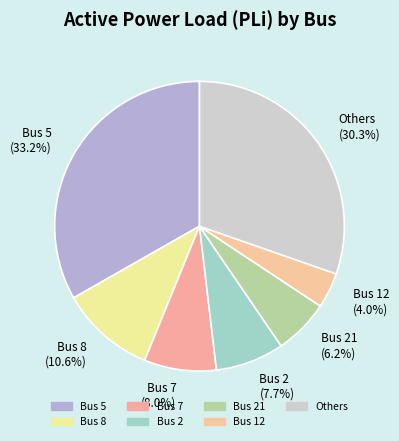

Approximately how many times larger is the value at Bus 5 (33.2%) compared to Others (30.3%)?

1.1